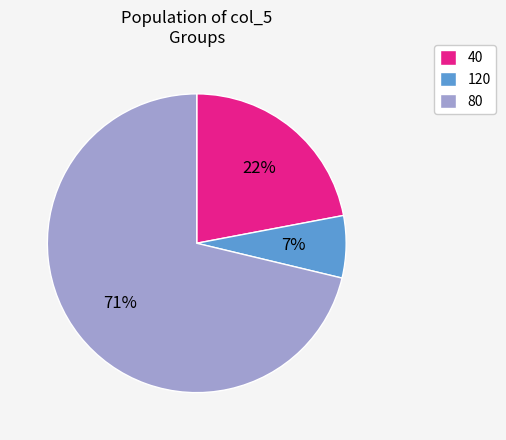

To the nearest percent, what percentage of the pie is 40?

22%